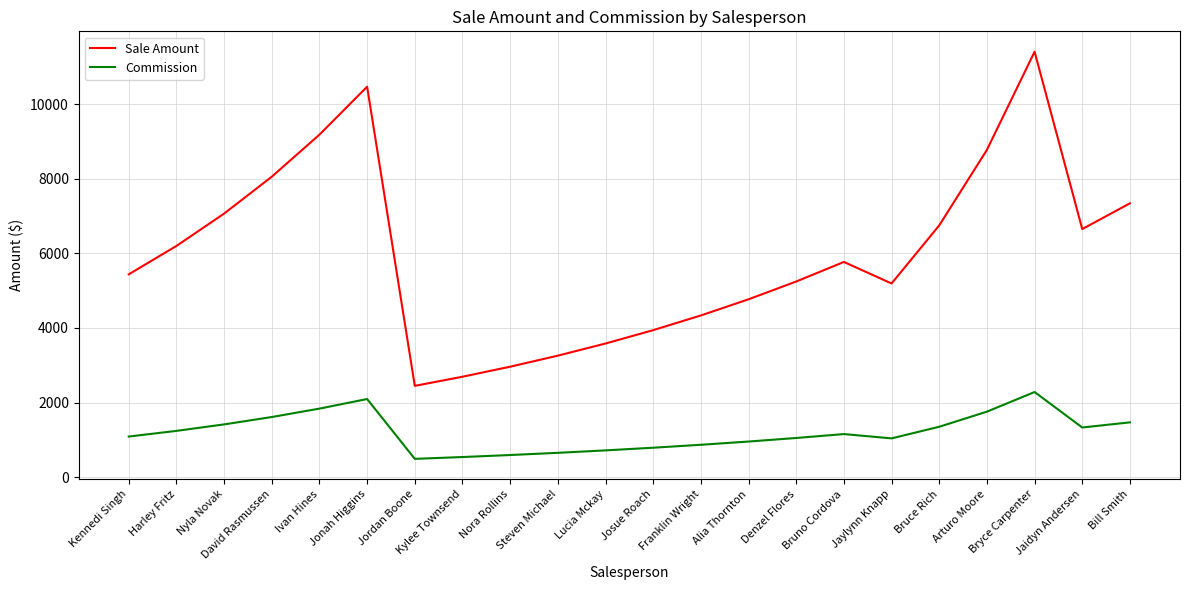

List the series in order of their peak value, lowest first.

Commission, Sale Amount